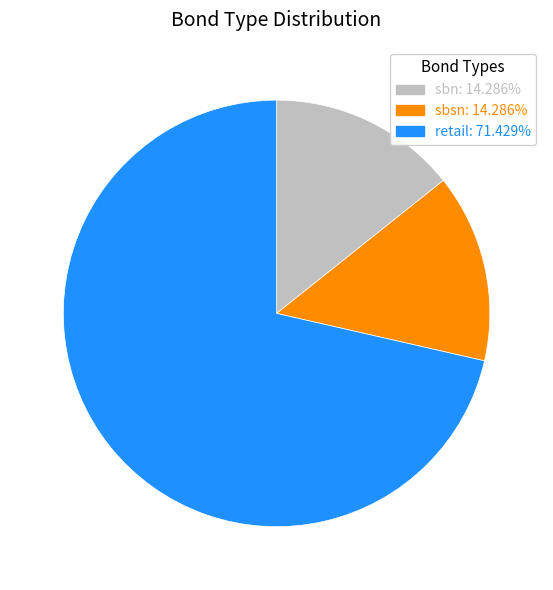

The sbsn slice represents 14% of the pie. True or false?

True